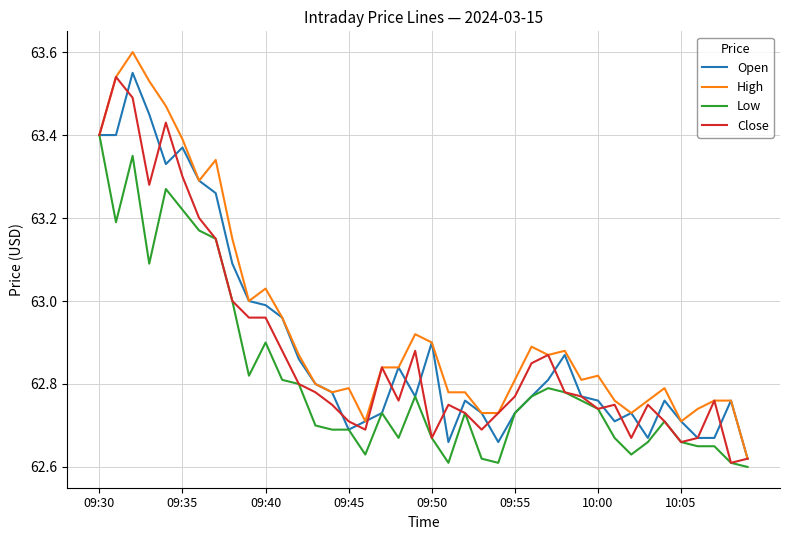

What is the sum of all Open values?

2516.0